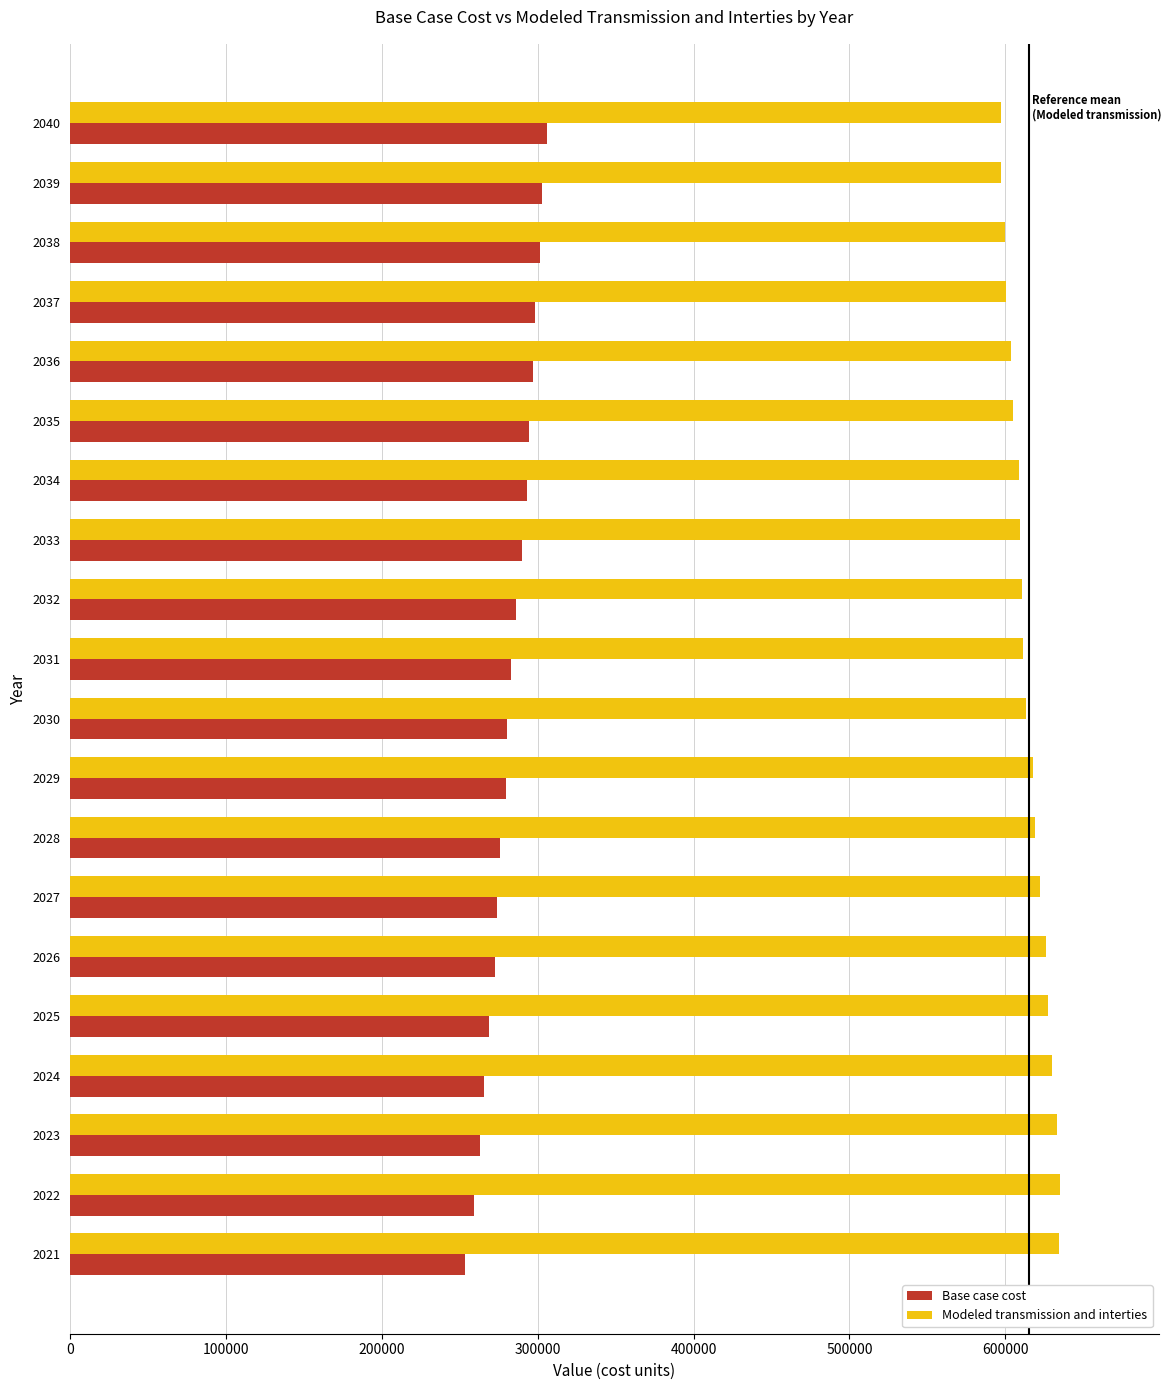

Which series has the largest total across all categories?

Modeled transmission and interties